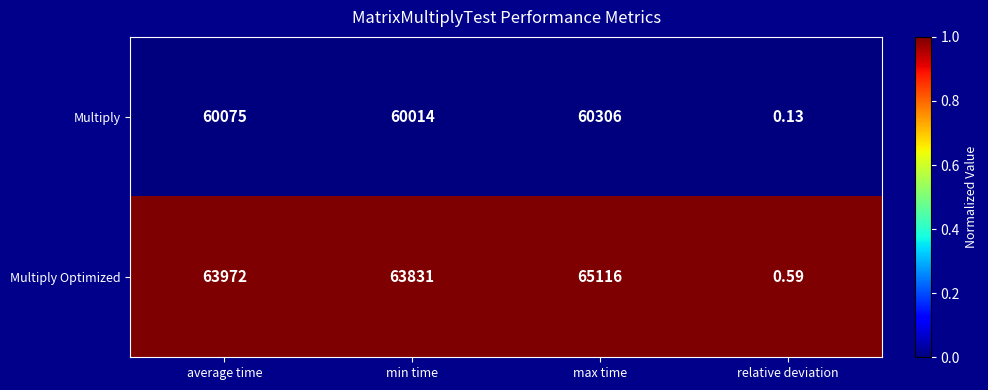

Rank the series by their average value, from highest to lowest.

Multiply Optimized, Multiply